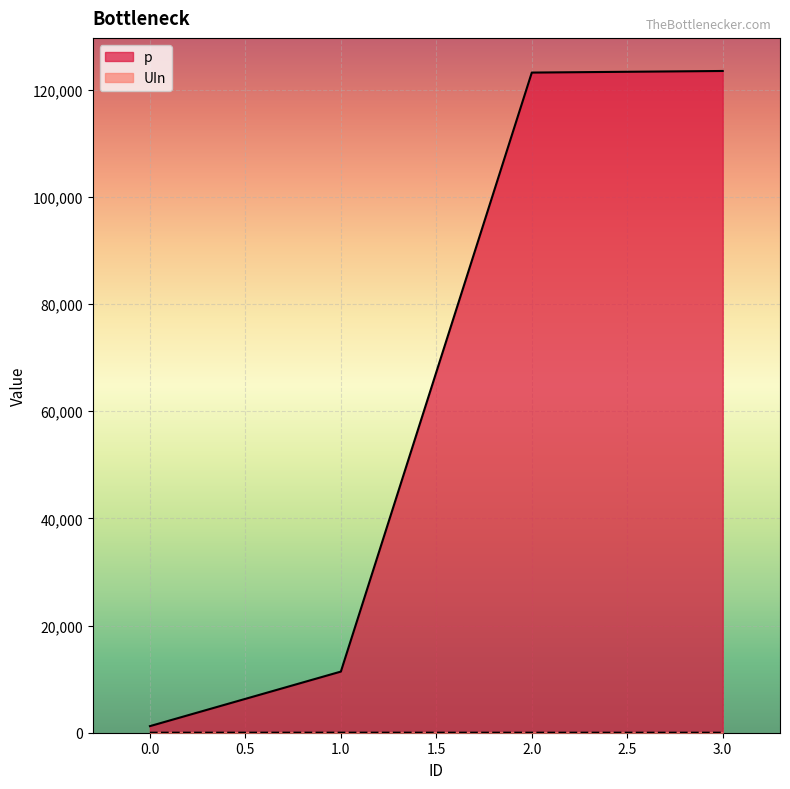

Read the p value at 1.0, to the nearest 10.

11410